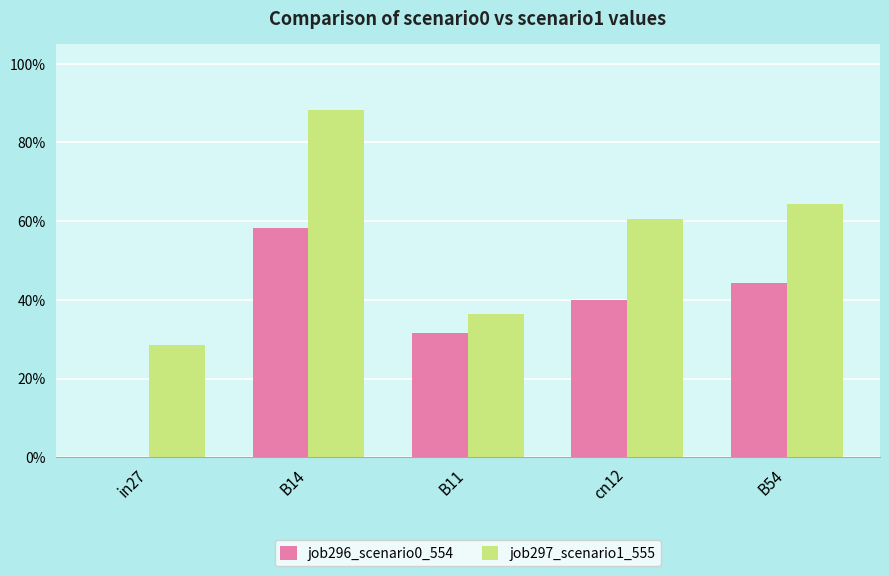

At which category does the chart reach its peak across all series?

B14